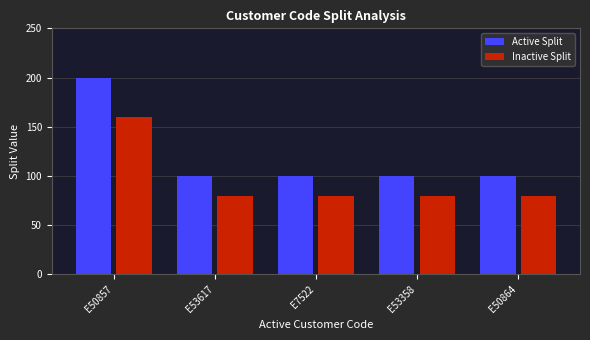

True or false: Active Split has a value of 323 at E50857.

False